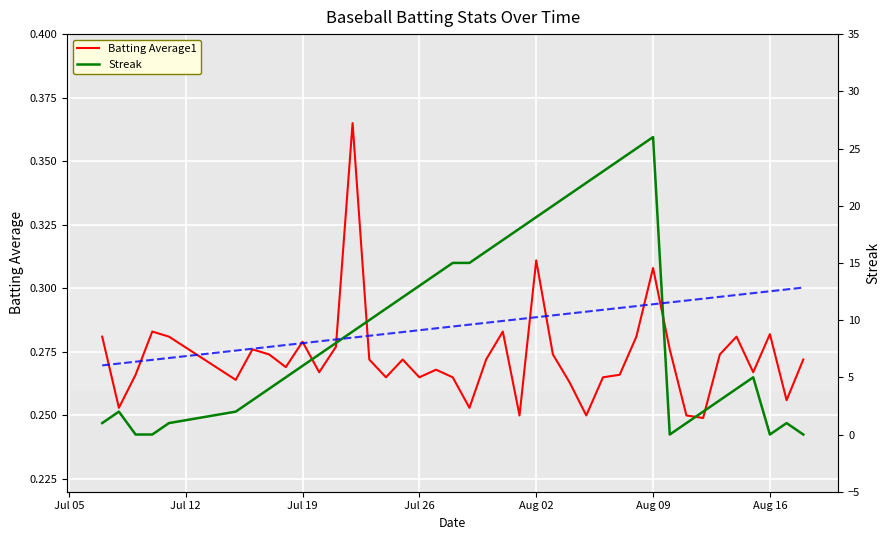

True or false: Batting Average1 and Streak Trend intersect in this chart.

False